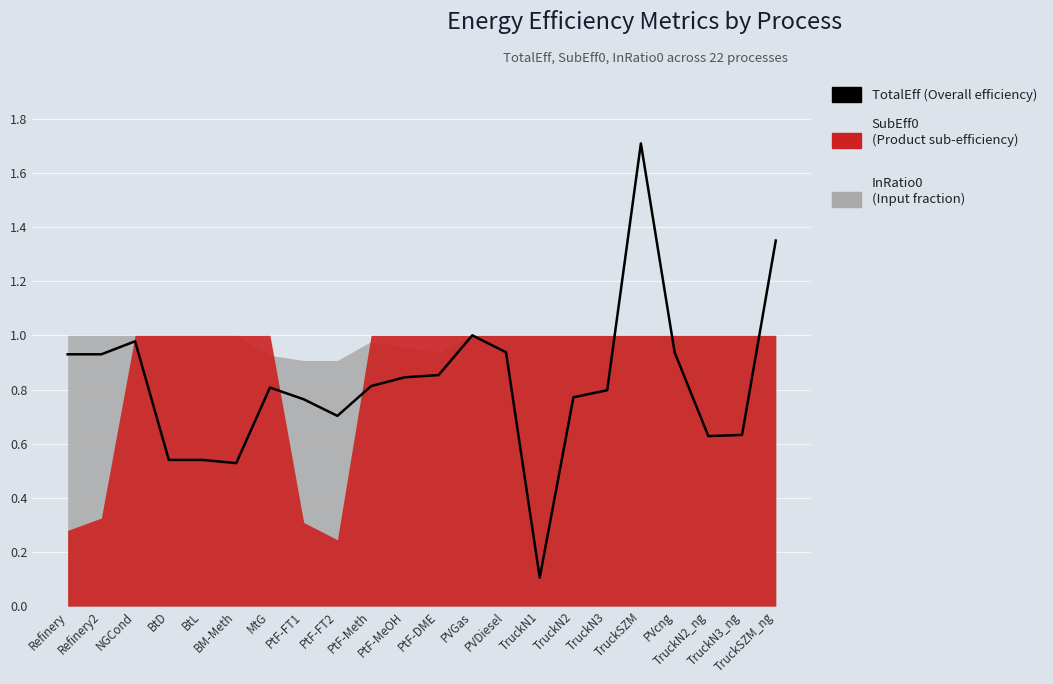

Reading left to right, list all the values displayed in this chart.

0.9	0.9	1.0	0.5	0.5	0.5	0.8	0.8	0.7	0.8	0.8	0.9	1.0	0.9	0.1	0.8	0.8	1.7	0.9	0.6	0.6	1.4